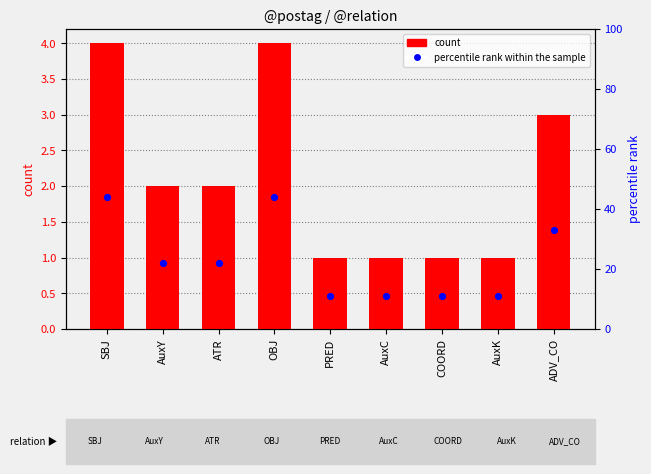

At which category is the sum across all series the highest?

SBJ